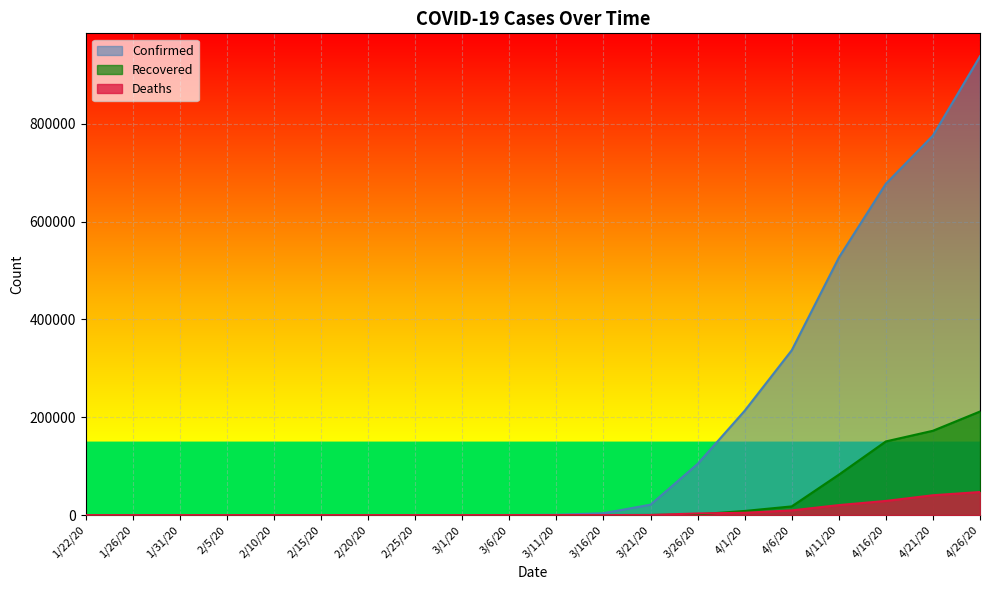

Is it true that Confirmed equals 289373 at 4/1/20?

False